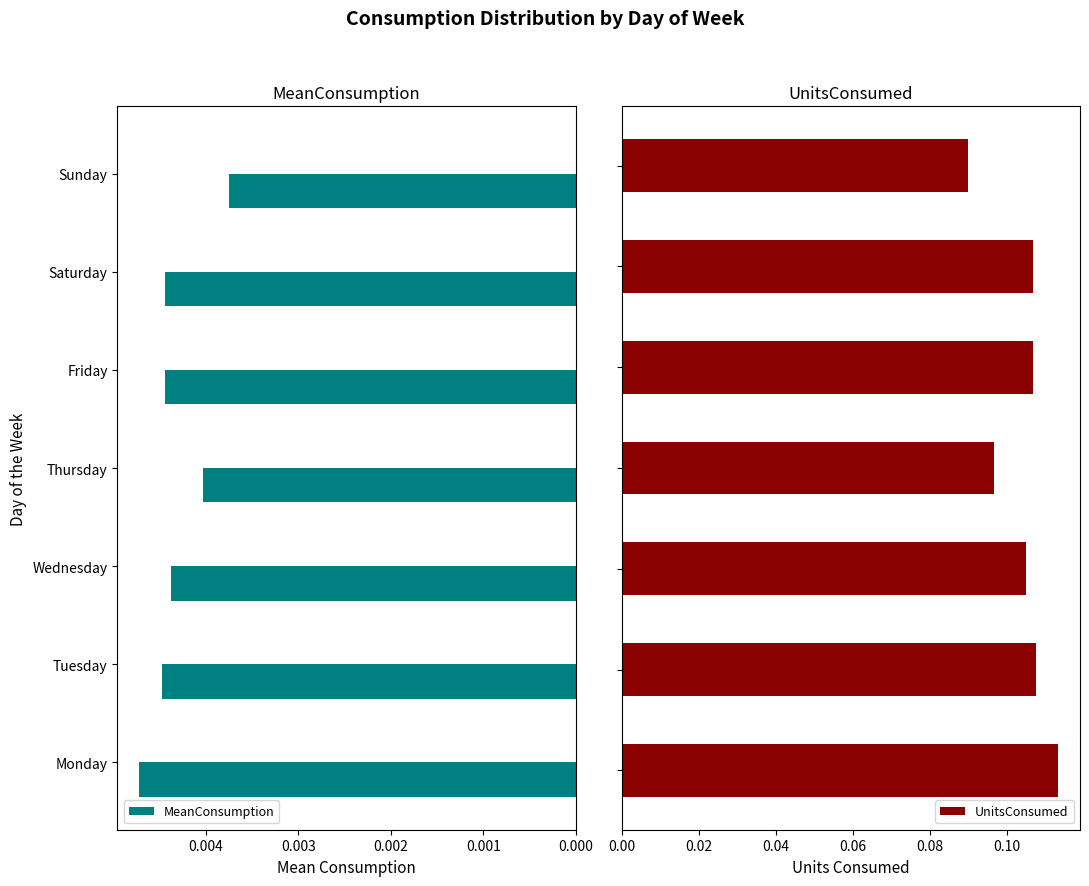

Which category has the lowest value in the MeanConsumption series?

Sunday